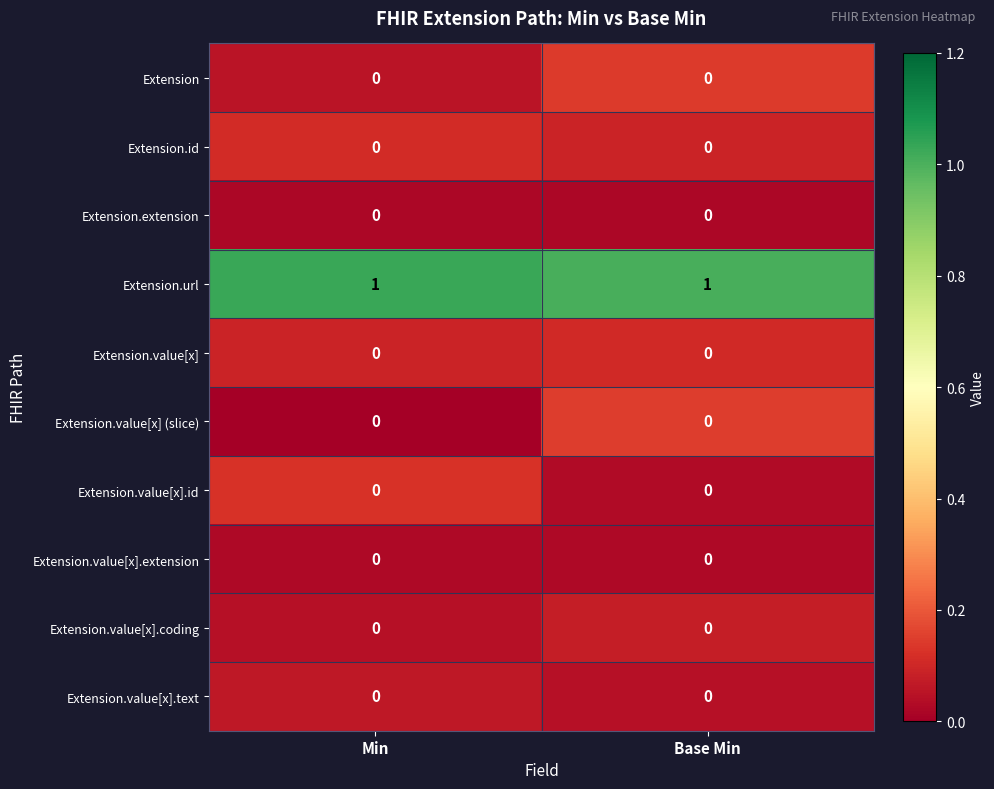

Which series has the largest total across all categories?

Extension.url